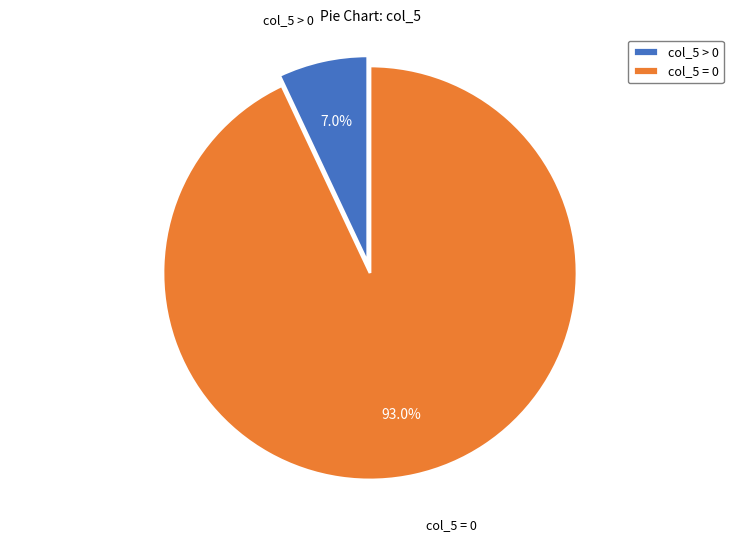

Rank the categories by value from lowest to highest.

col_5 > 0, col_5 = 0